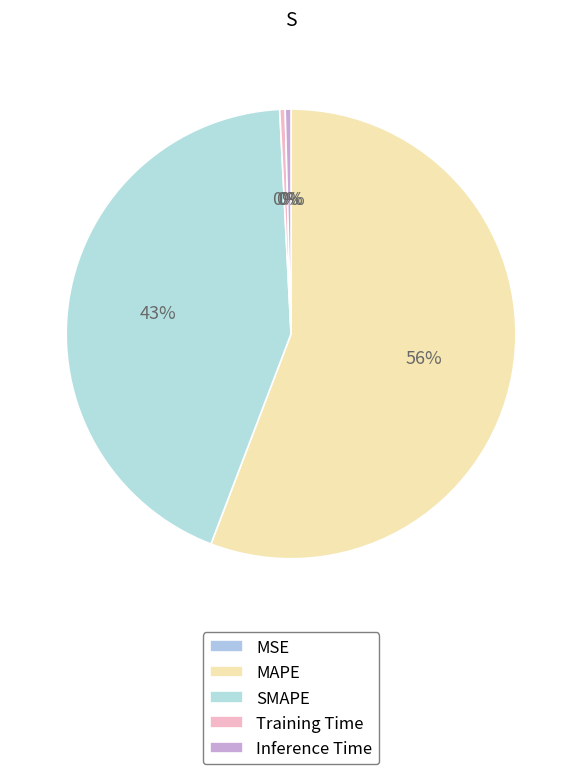

Which category has the biggest portion of the pie?

MAPE